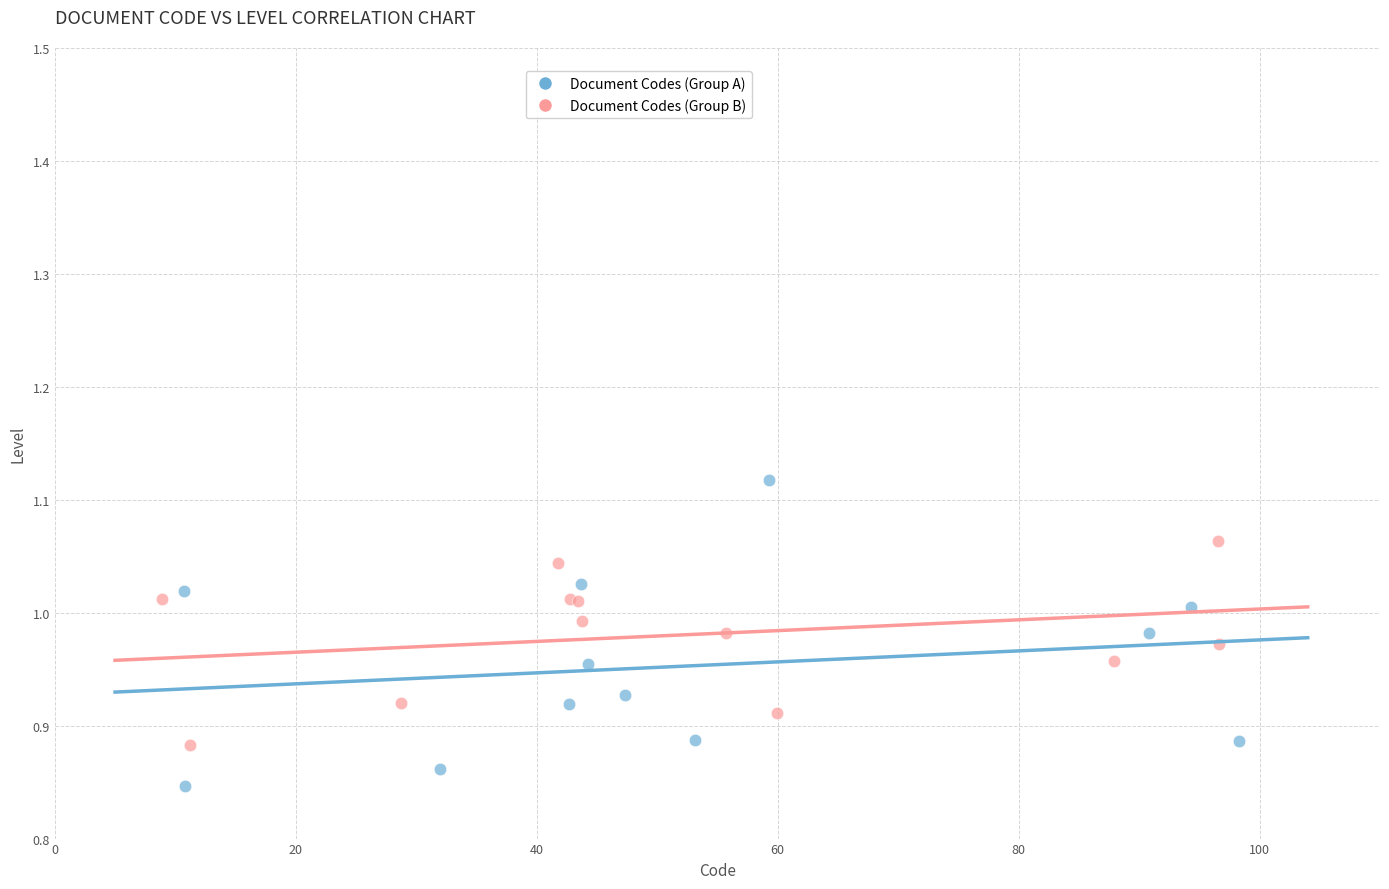

Which series has the largest Y range (max minus min)?

Document Codes (Group A)